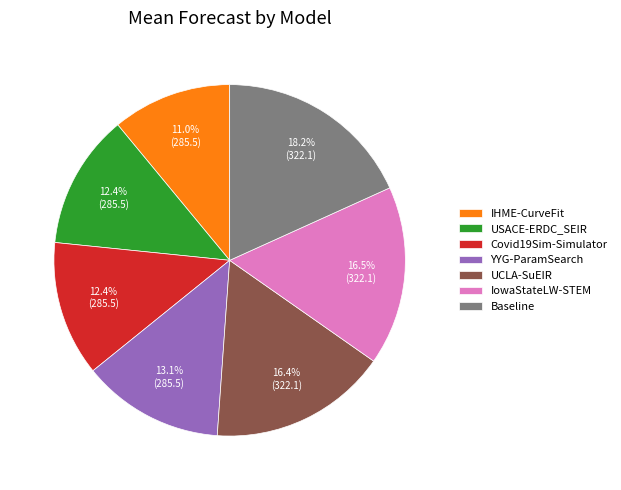

How many segments does this pie chart have?

7